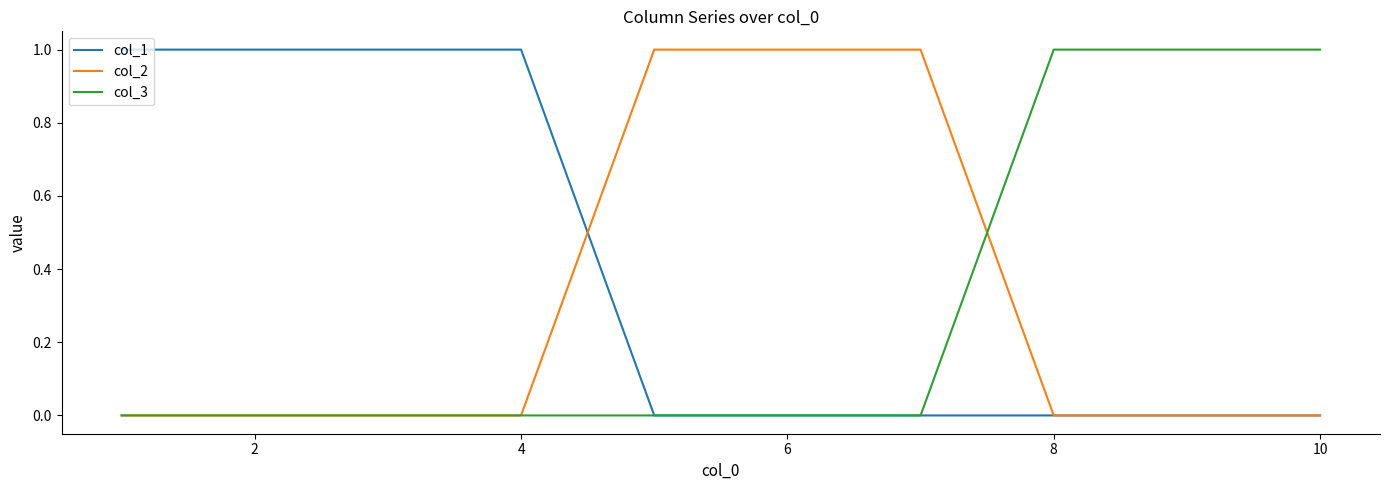

Is this an area chart (filled region under the line)?

No